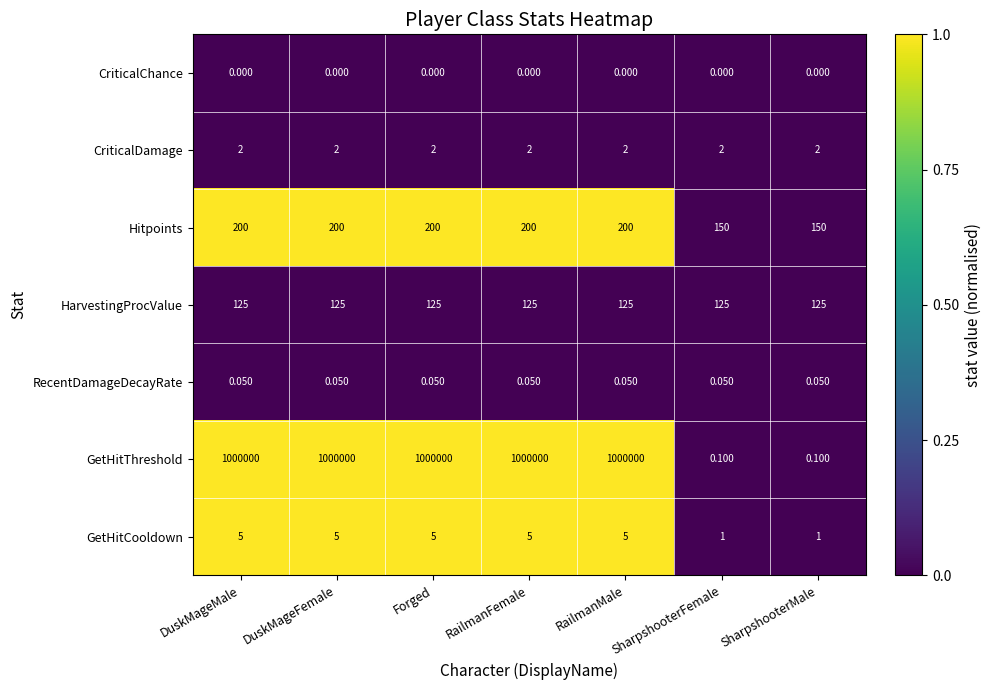

Rank the series at RailmanFemale from lowest to highest value.

CriticalChance, RecentDamageDecayRate, CriticalDamage, GetHitCooldown, HarvestingProcValue, Hitpoints, GetHitThreshold